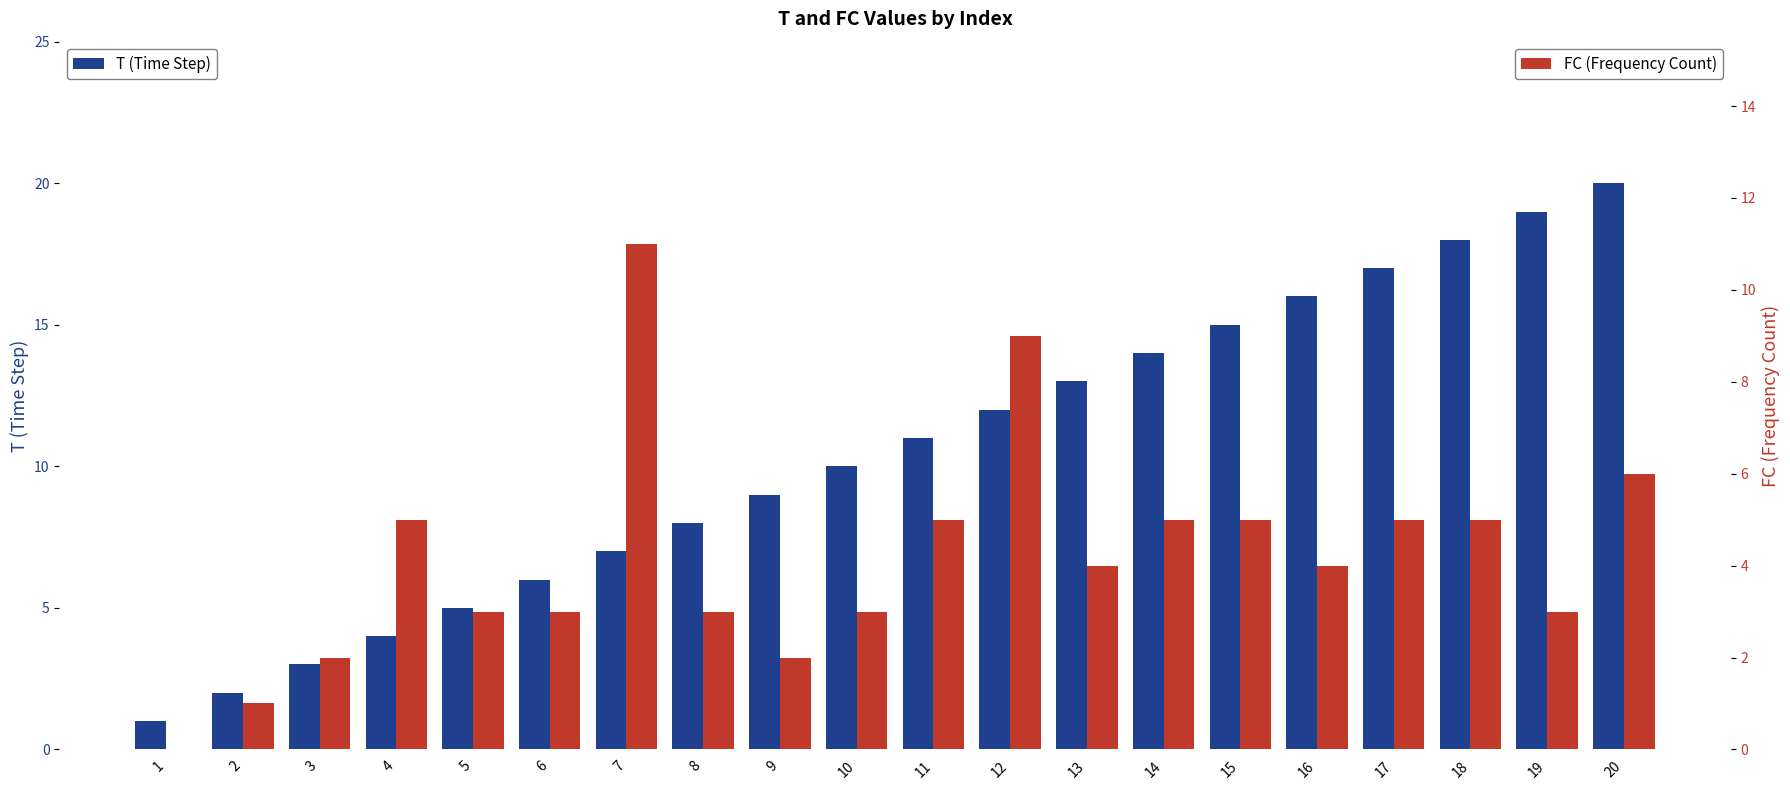

How many groups of bars are there?

20